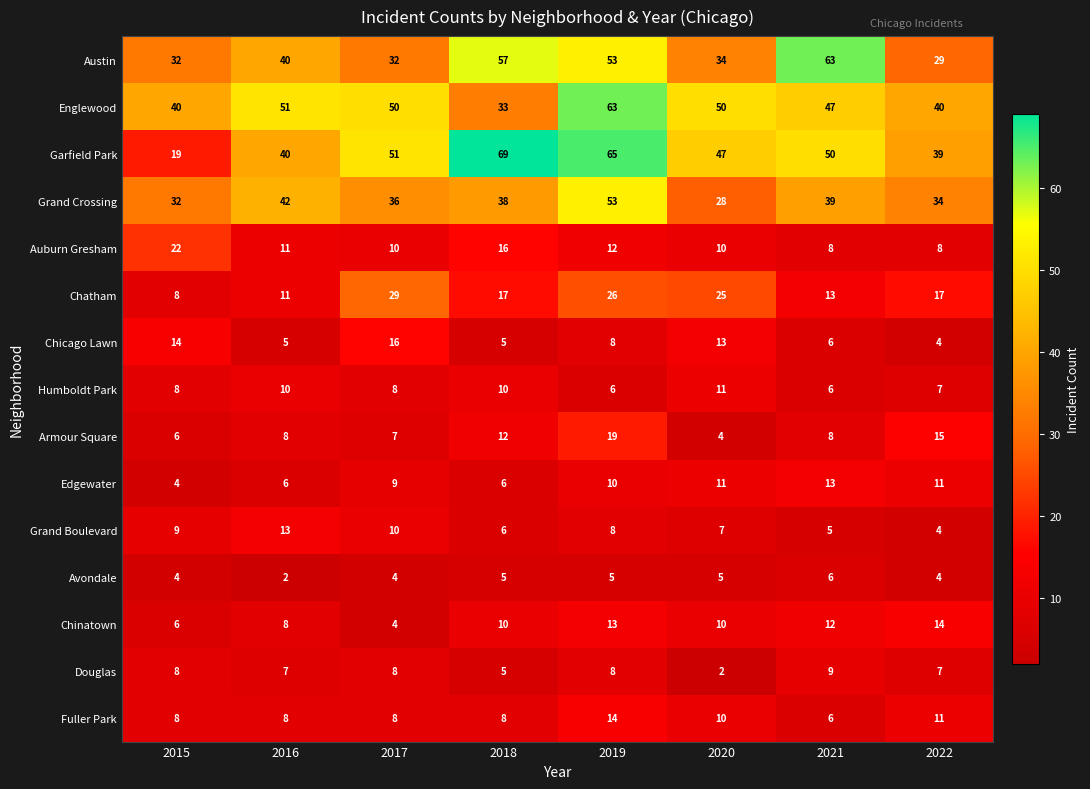

Where is Fuller Park nearest to the value 10?

2020